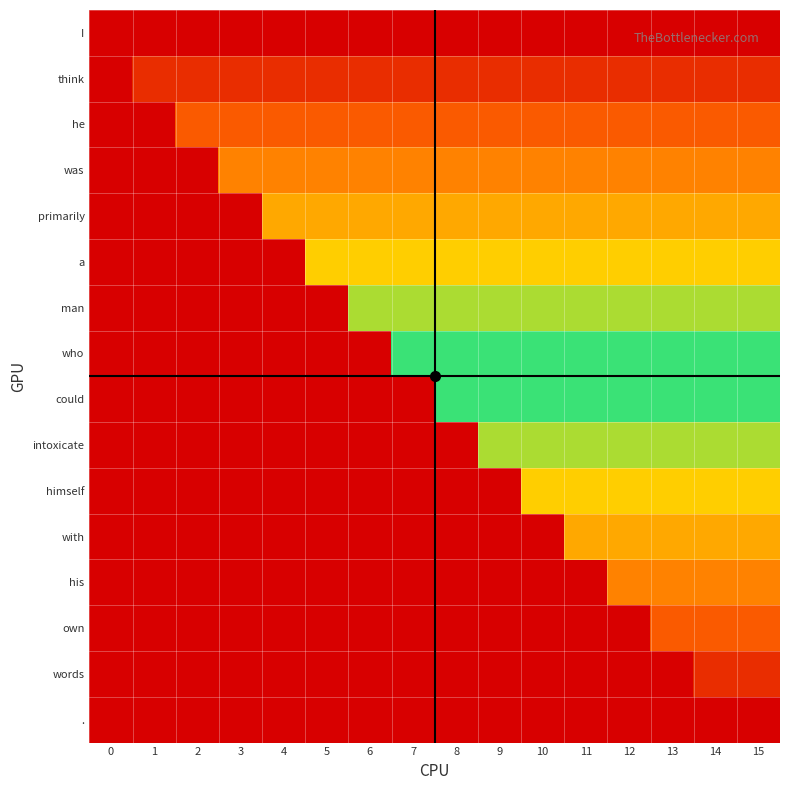

What is the spread (max minus min) of values at 12?

12